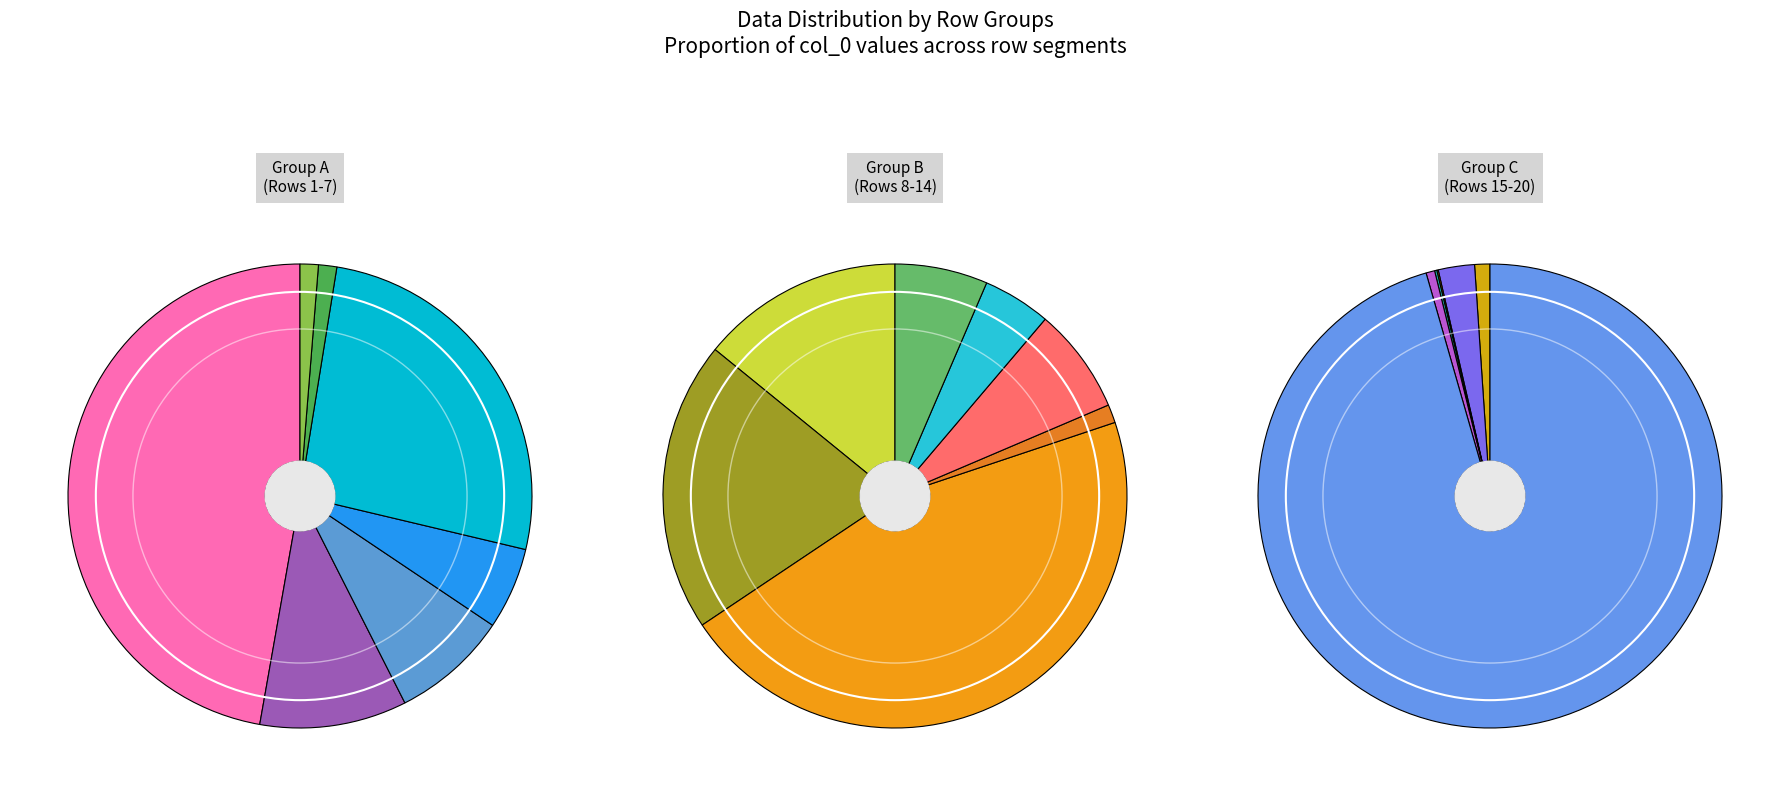

Combined, do 11 and 10 account for over 50%?

No